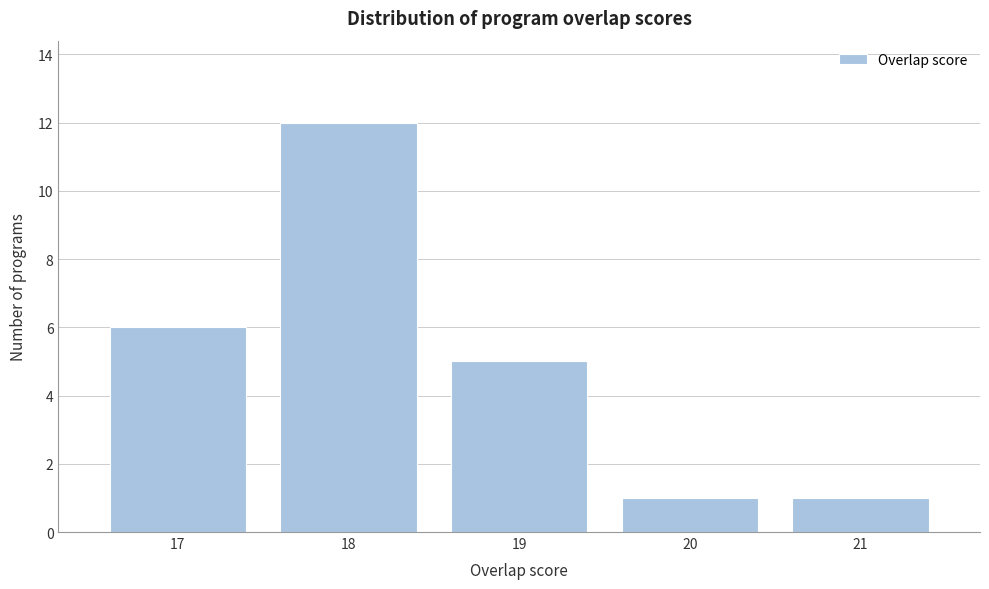

Reading right to left, extract all data points from this chart.

1	1	5	12	6